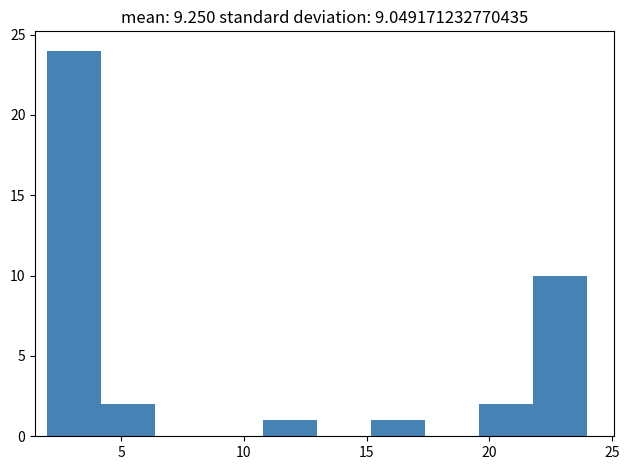

Reading left to right, list every bar in this chart as the range it spans on the x-axis followed by its height. Neither the bar edges nor the heights are printed on the chart, so give them approximately, as read against the axes.

2.0 to 4.2: 24
4.2 to 6.4: 2
6.4 to 8.6: 0
8.6 to 10.8: 0
10.8 to 13.0: 1
13.0 to 15.2: 0
15.2 to 17.4: 1
17.4 to 19.6: 0
19.6 to 21.8: 2
21.8 to 24.0: 10